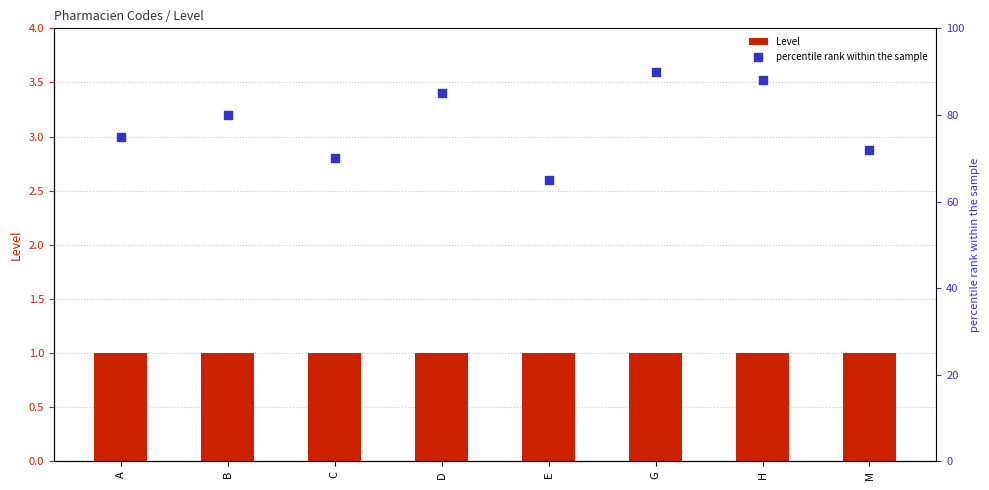

Which series has the largest Y range (max minus min)?

percentile rank within the sample